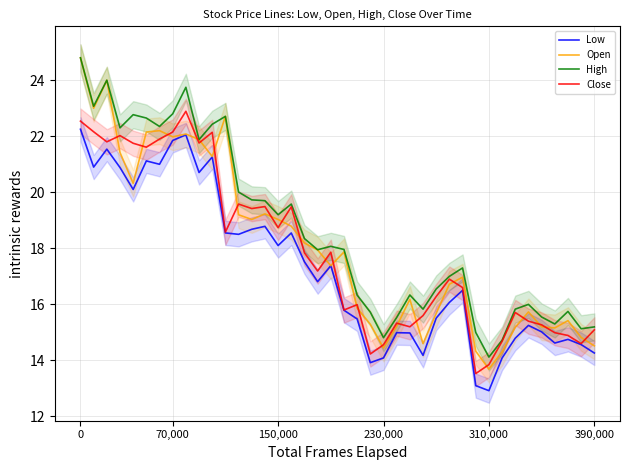

At which label does Open reach its minimum?

310,000